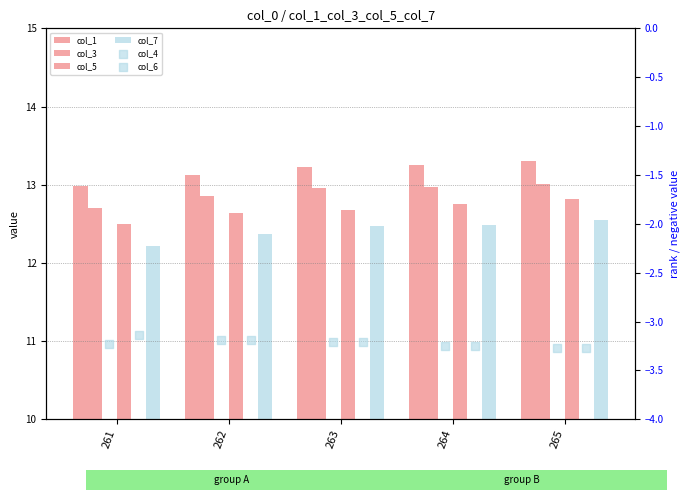

What are all the series names shown in the legend?

col_1, col_3, col_5, col_7, col_4, col_6